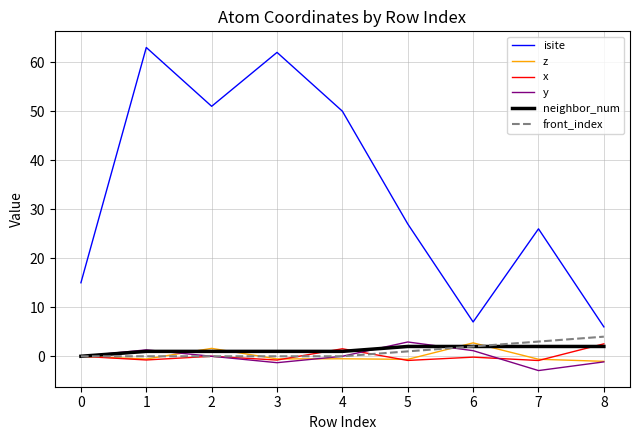

What is the total value across all series at 0?

15.0